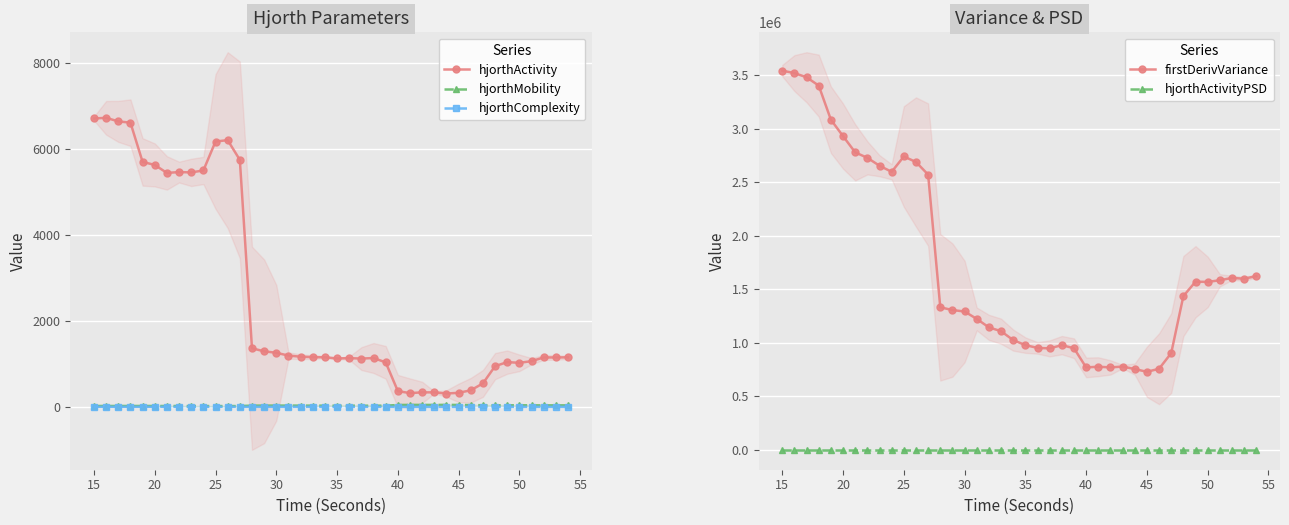

True or false: hjorthMobility and hjorthActivity intersect in this chart.

False